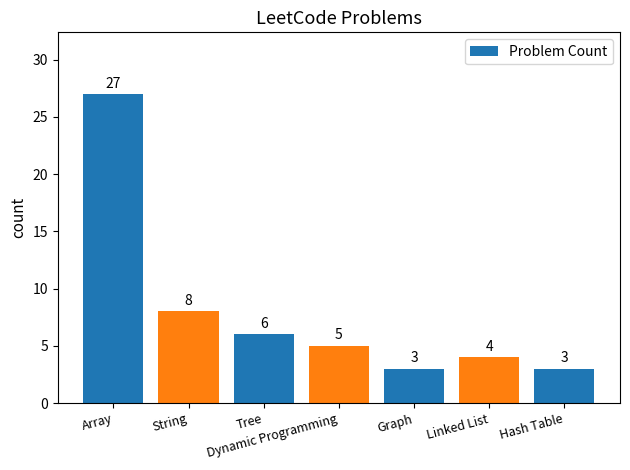

What is the difference between the maximum and second lowest values?

24